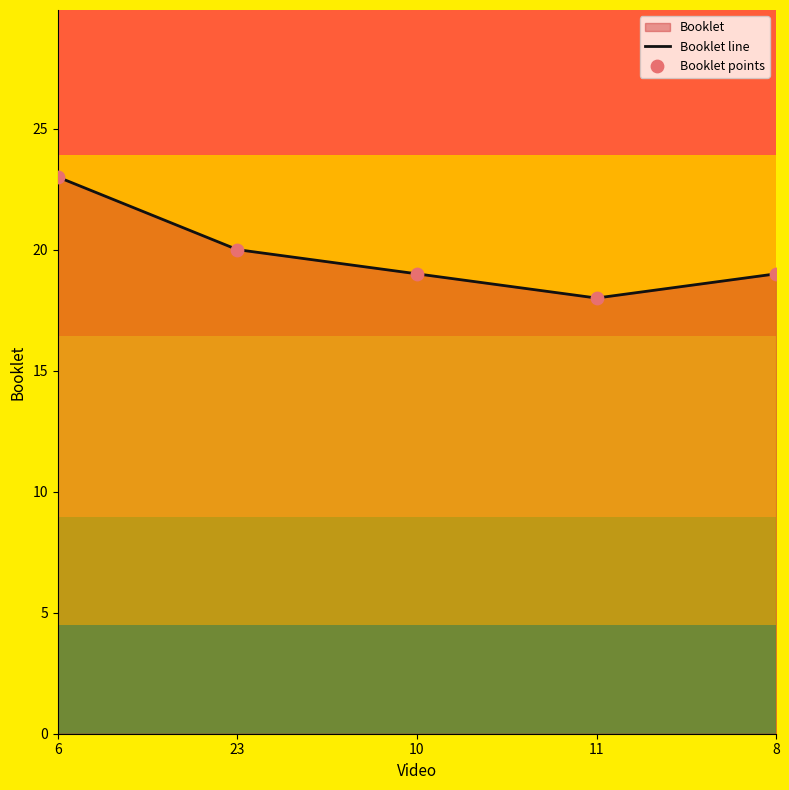

Is the value of Booklet line at 10 greater than the value of Booklet points at 23?

No